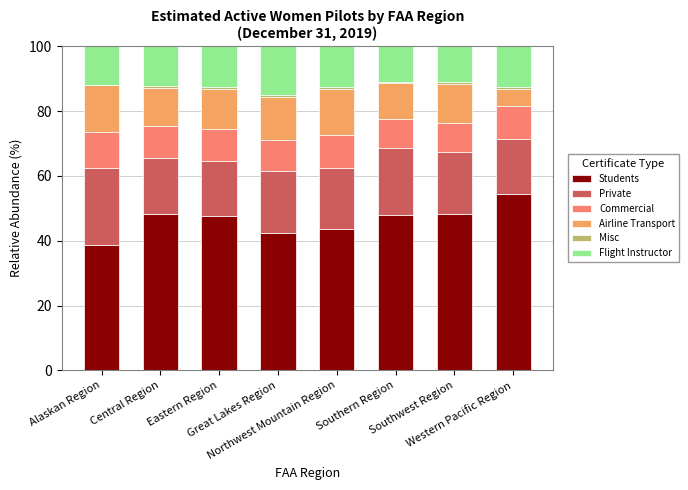

What is the difference between the Private values at Great Lakes Region and Alaskan Region?

4.7